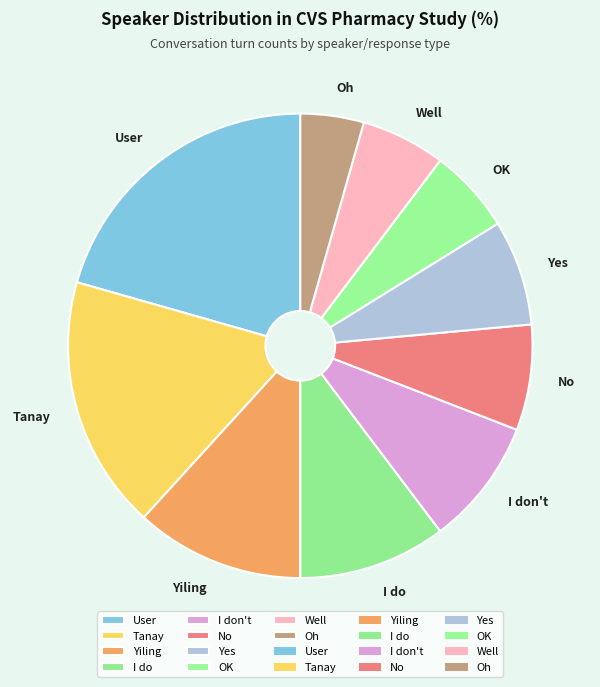

Which category has the biggest portion of the pie?

User